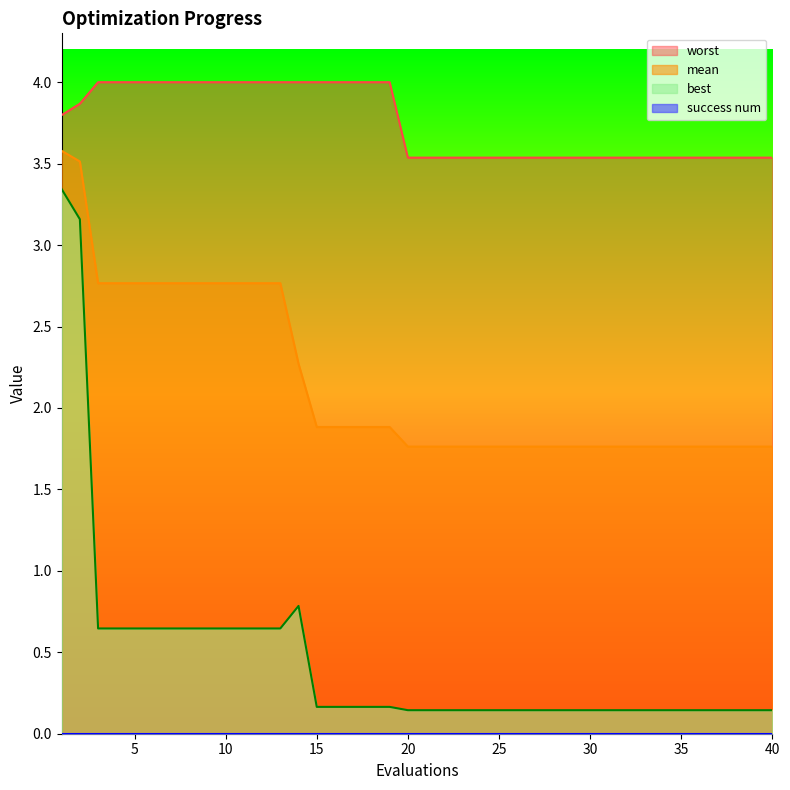

How many lines are shown in the chart?

4